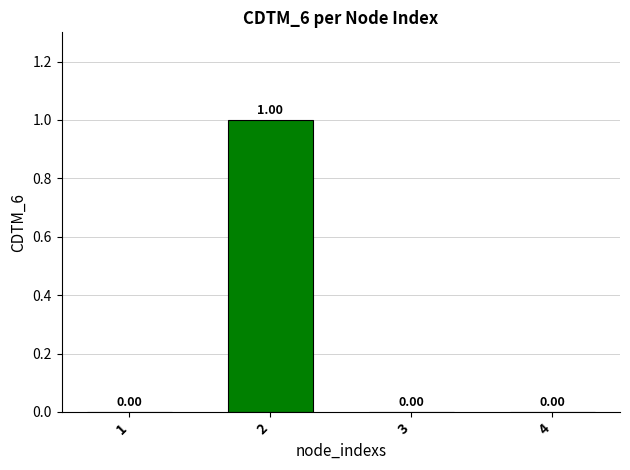

True or false: the data shows 1 at 2.

True